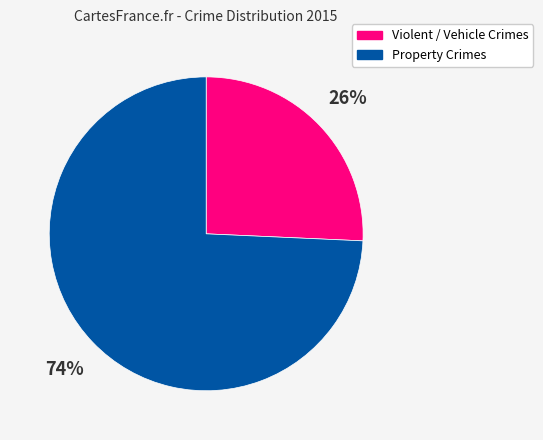

Combined, do Violent / Vehicle Crimes and Property Crimes account for over 50%?

Yes